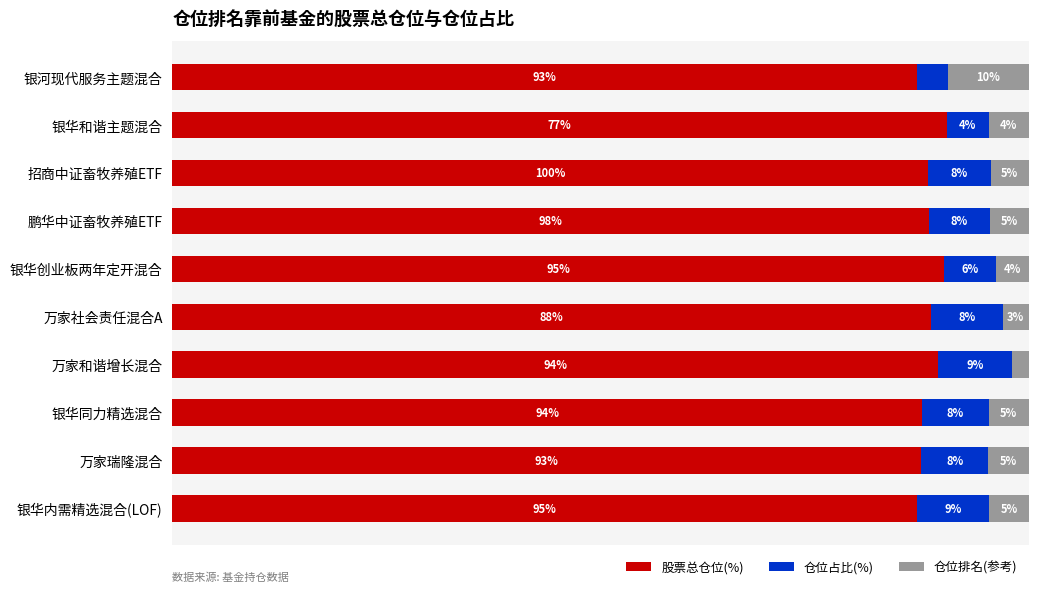

What are all the series names shown in the legend?

股票总仓位(%), 仓位占比(%), 仓位排名(参考)